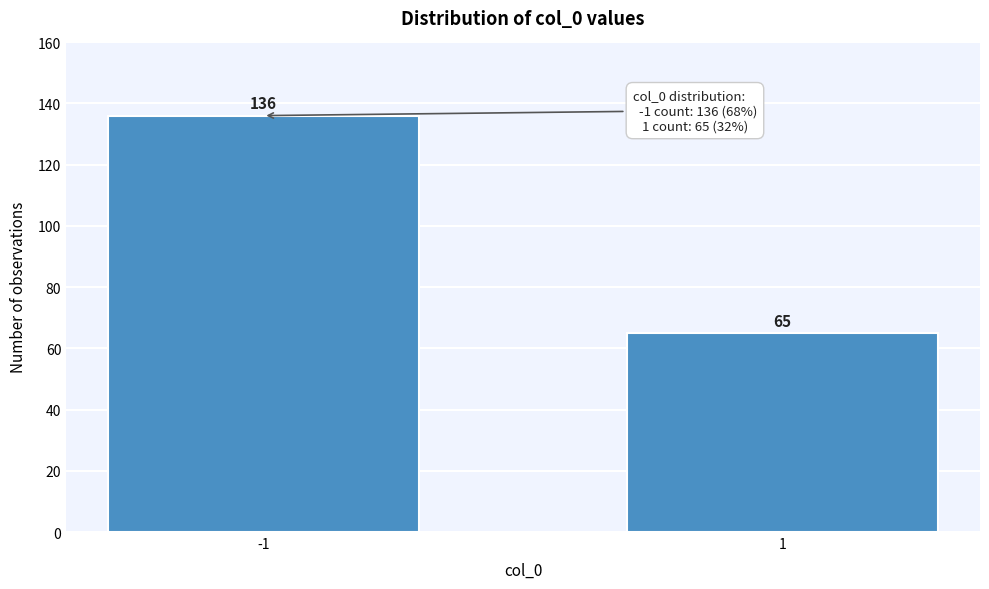

Reading right to left, transcribe all the data shown in this chart.

65	136